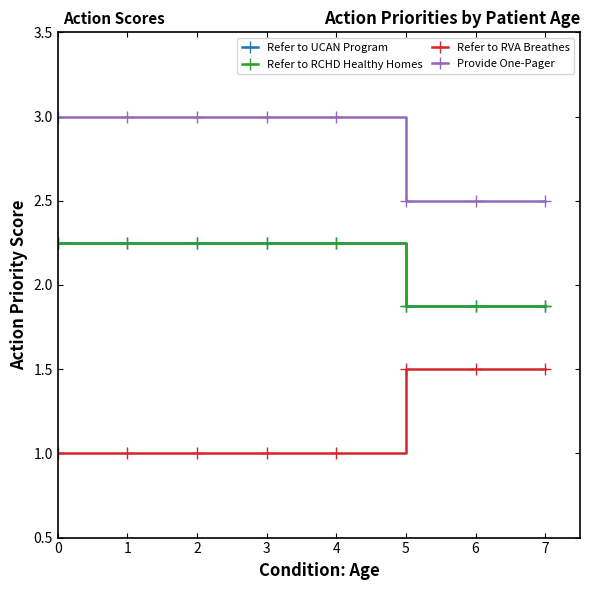

What is the spread (max minus min) of values at 1?

2.0